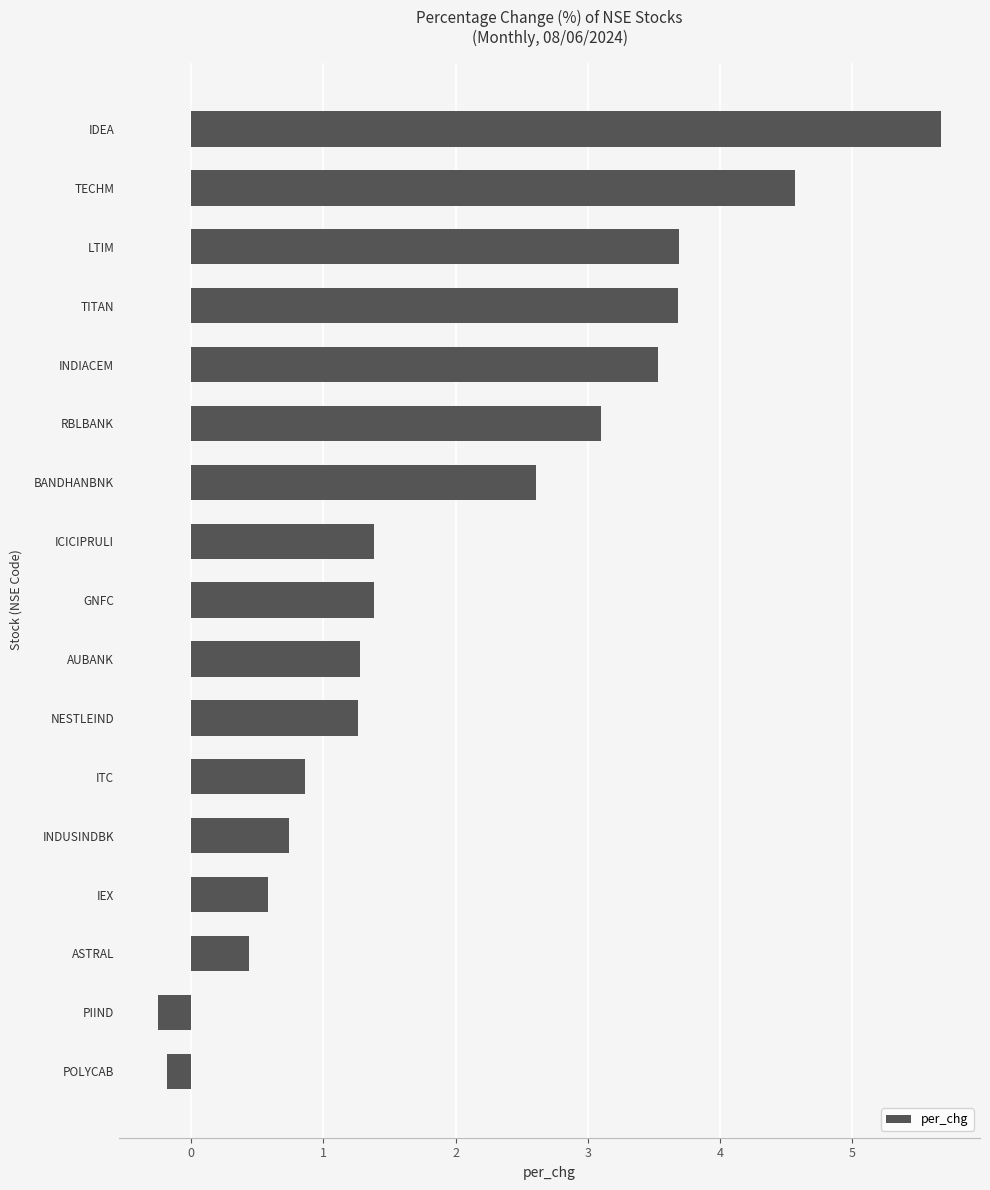

At which category does the chart reach its peak across all series?

IDEA